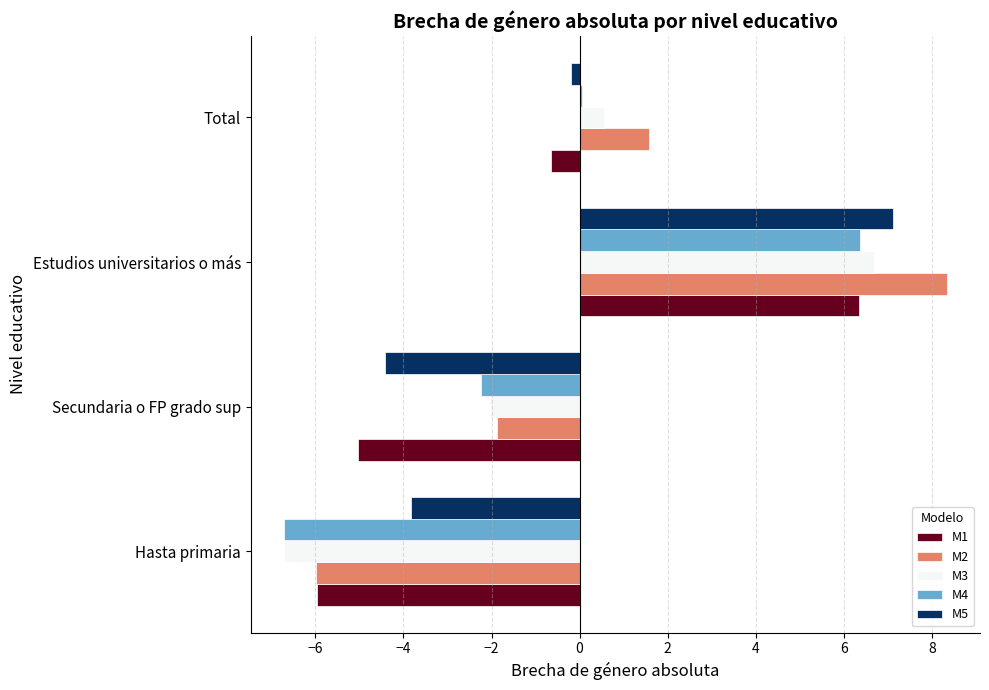

What is the difference between the maximum and minimum values in the M4 series?

13.1